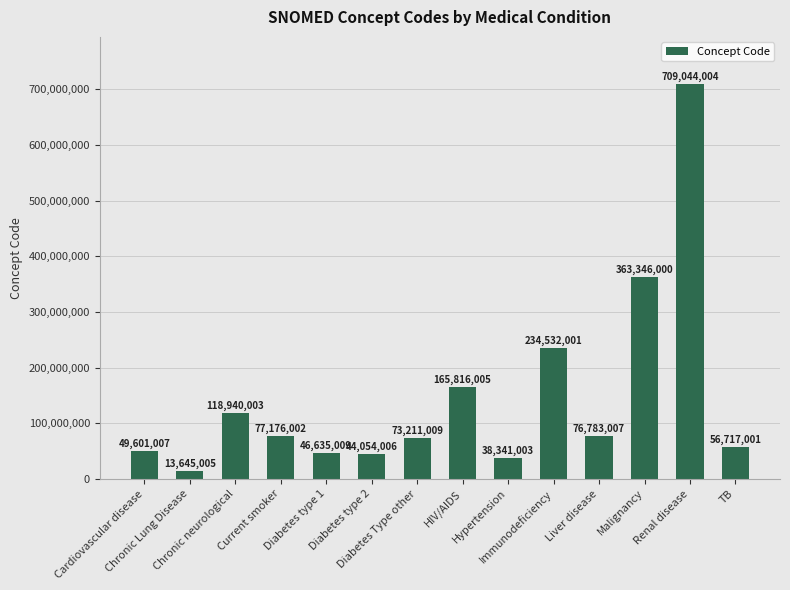

How many data points are less than 76783007?

7